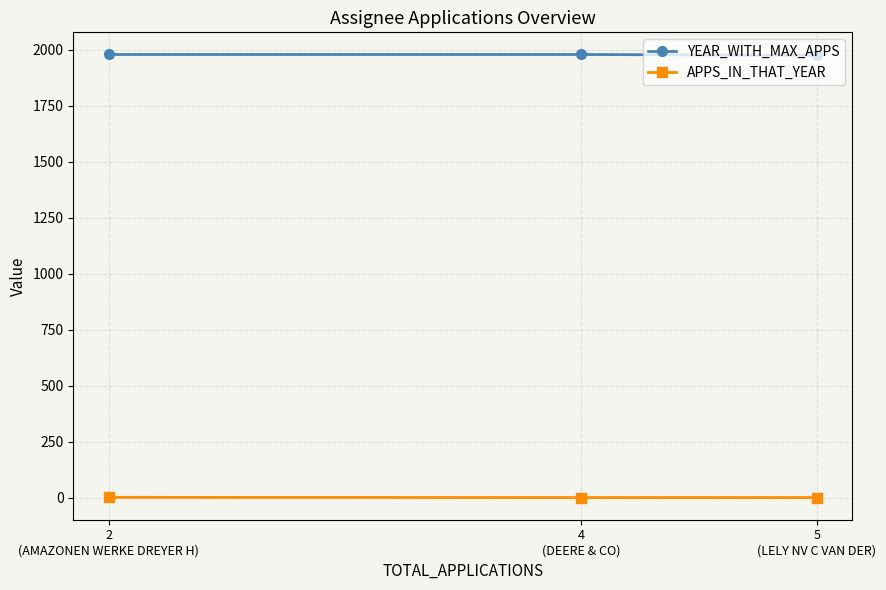

Is the value of APPS_IN_THAT_YEAR at 2
(AMAZONEN WERKE DREYER H) greater than the value of YEAR_WITH_MAX_APPS at 4
(DEERE & CO)?

No